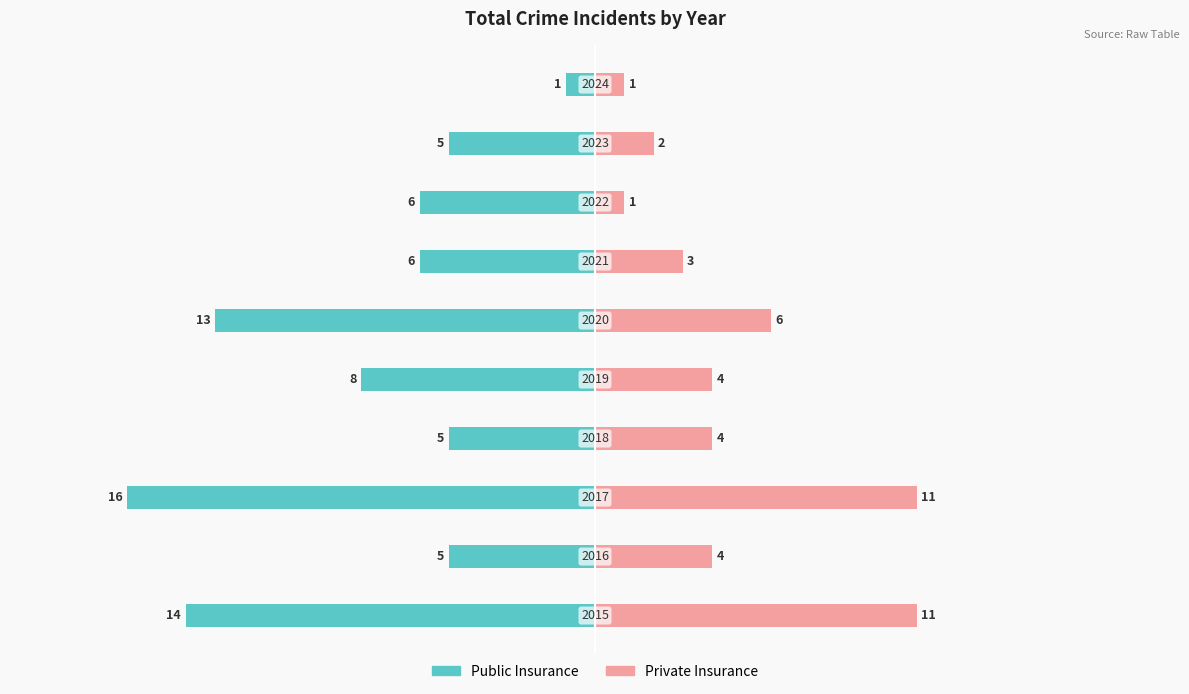

What is the difference between the highest and lowest values at 0?

12